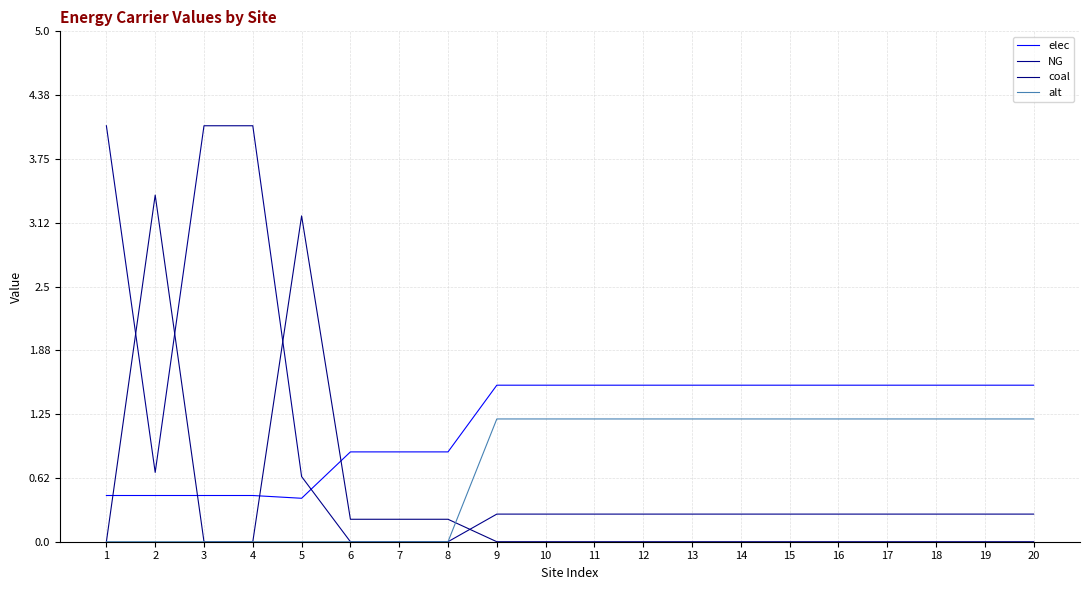

Does the chart display data point markers on the line(s)?

No